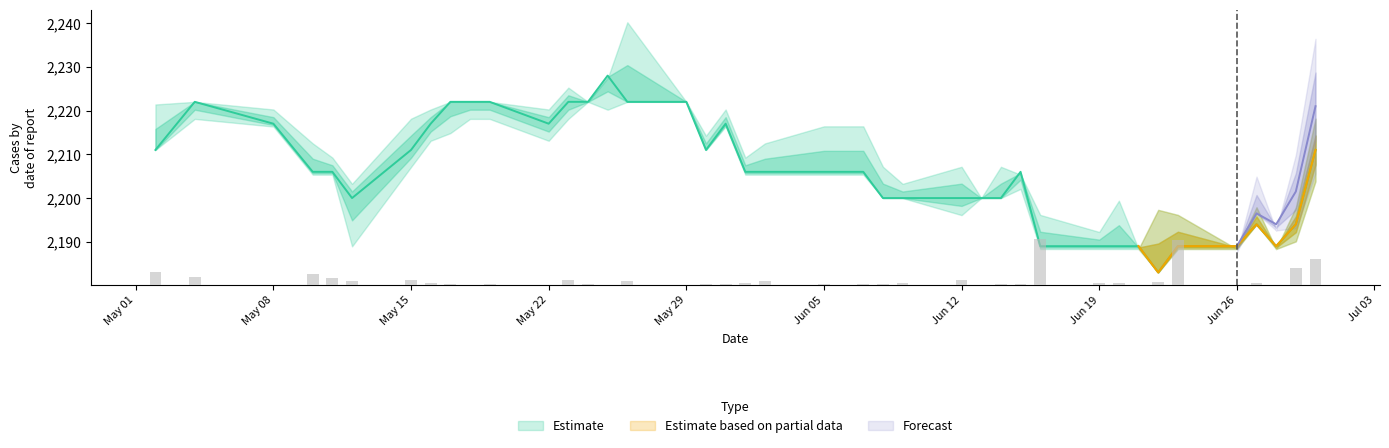

Which has a higher value, May 22 or Jun 12?

May 22